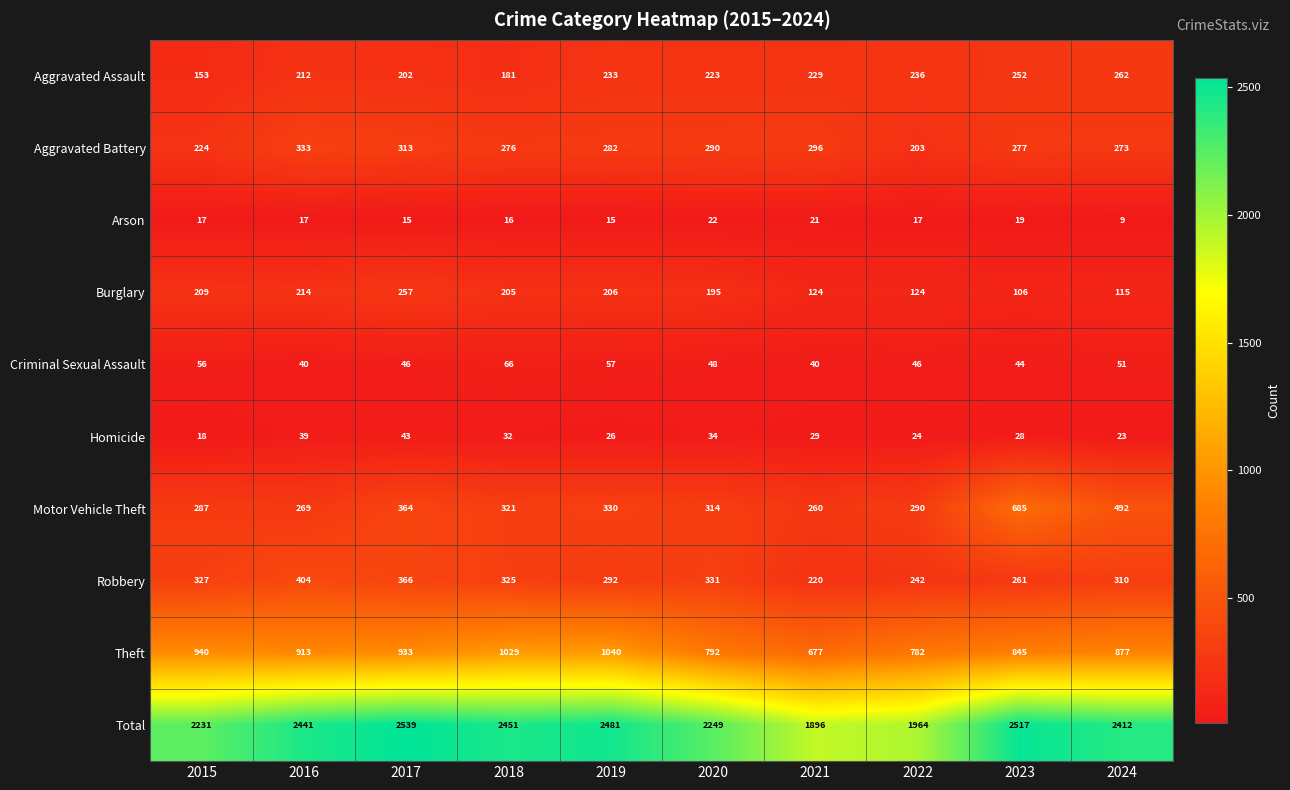

What is the sum of the Aggravated Battery values at 2024 and 2021?

569